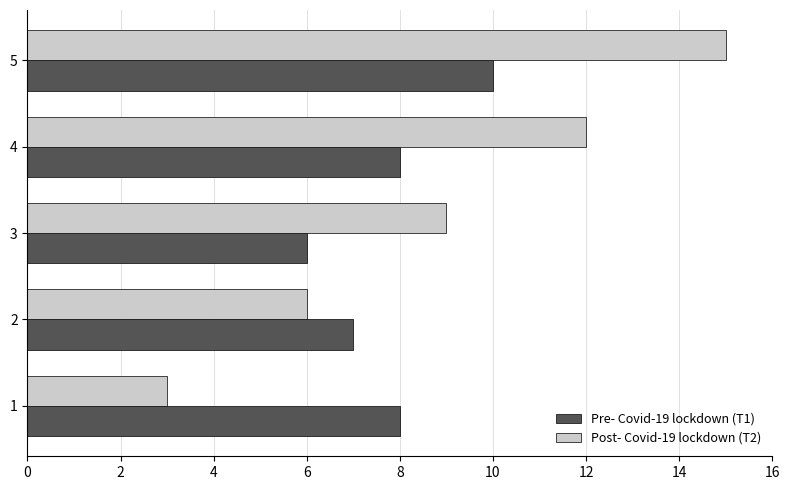

What is the lowest value of the Post- Covid-19 lockdown (T2) series?

3